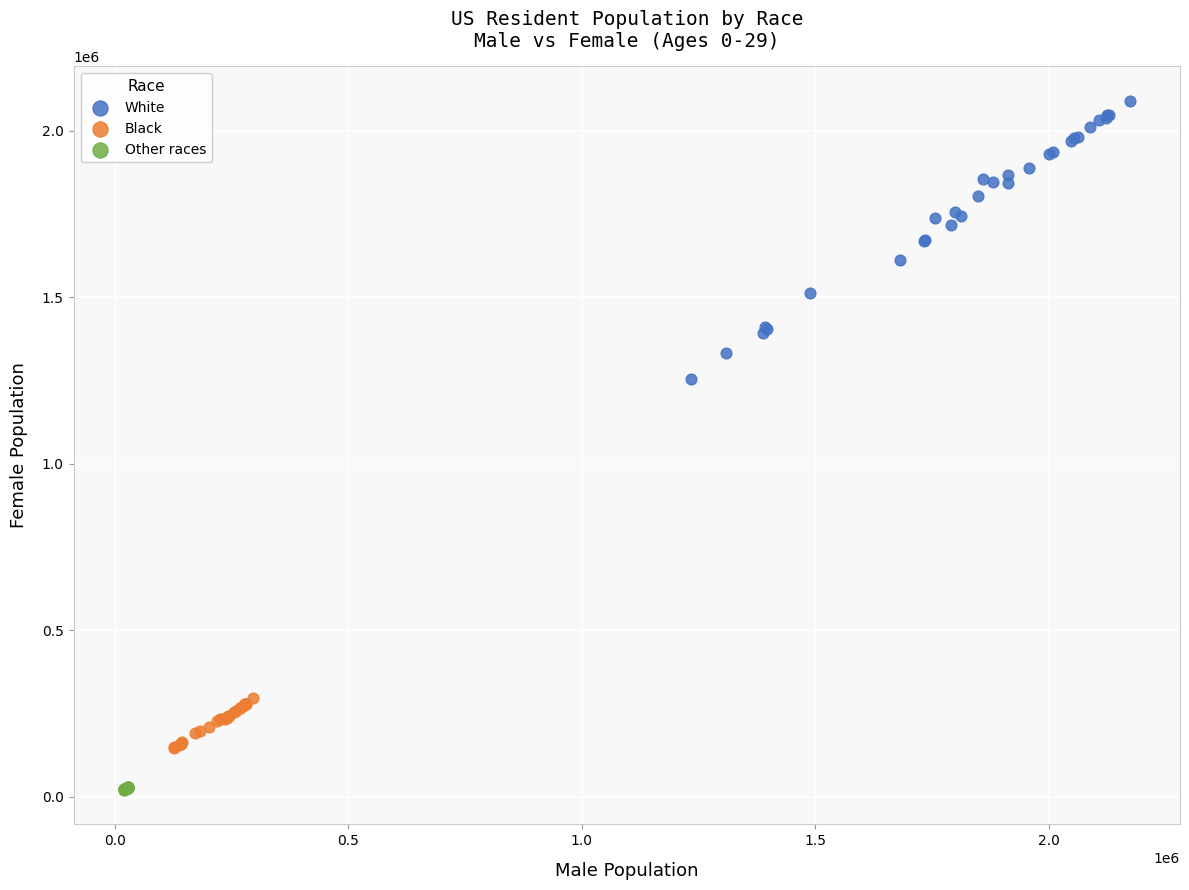

Which series contains the lowest Y value?

Other races